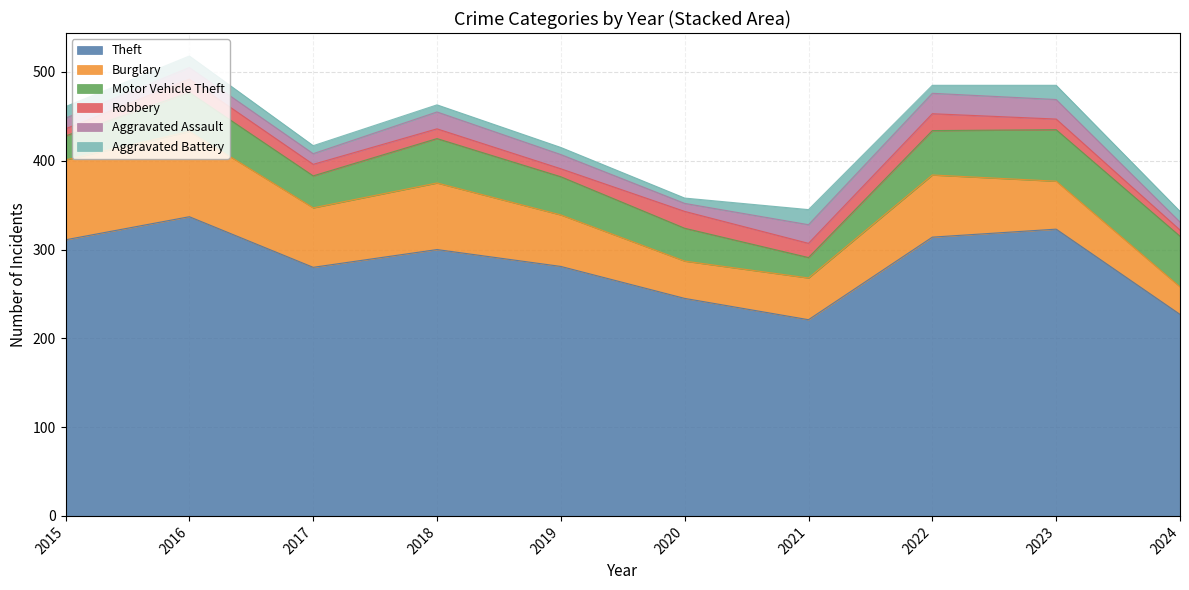

What is the difference between the maximum and minimum values in the Aggravated Assault series?

14